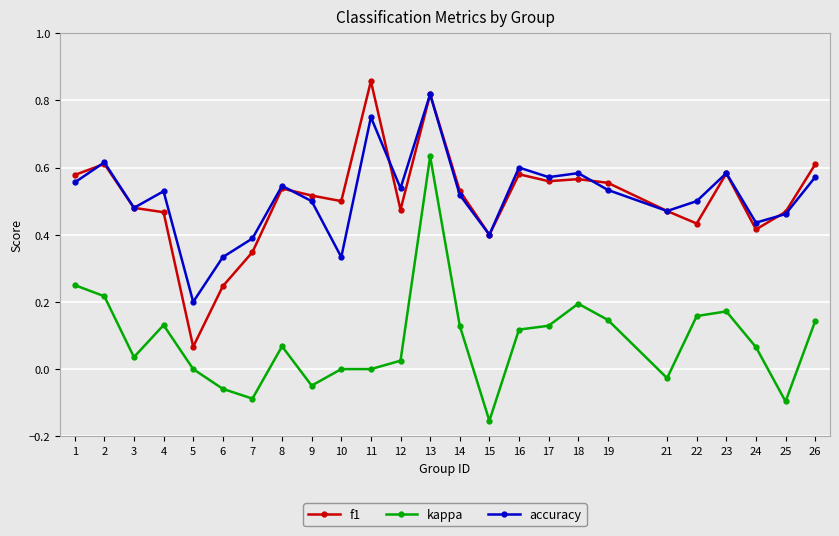

Is the value of f1 at 26 greater than the value of accuracy at 1?

Yes